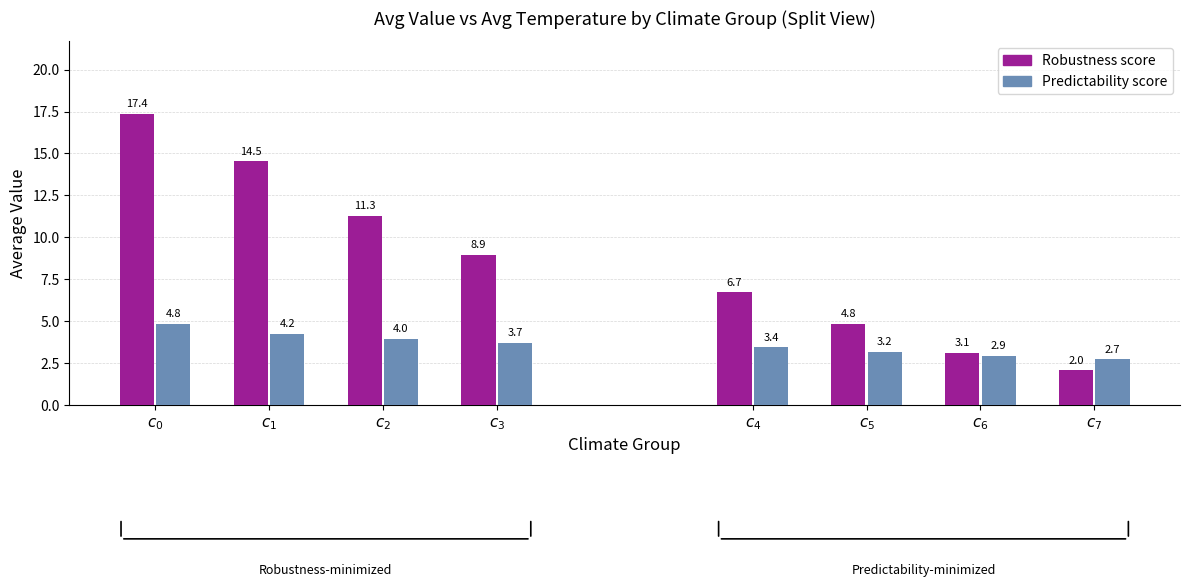

How many bars are there in each group?

2